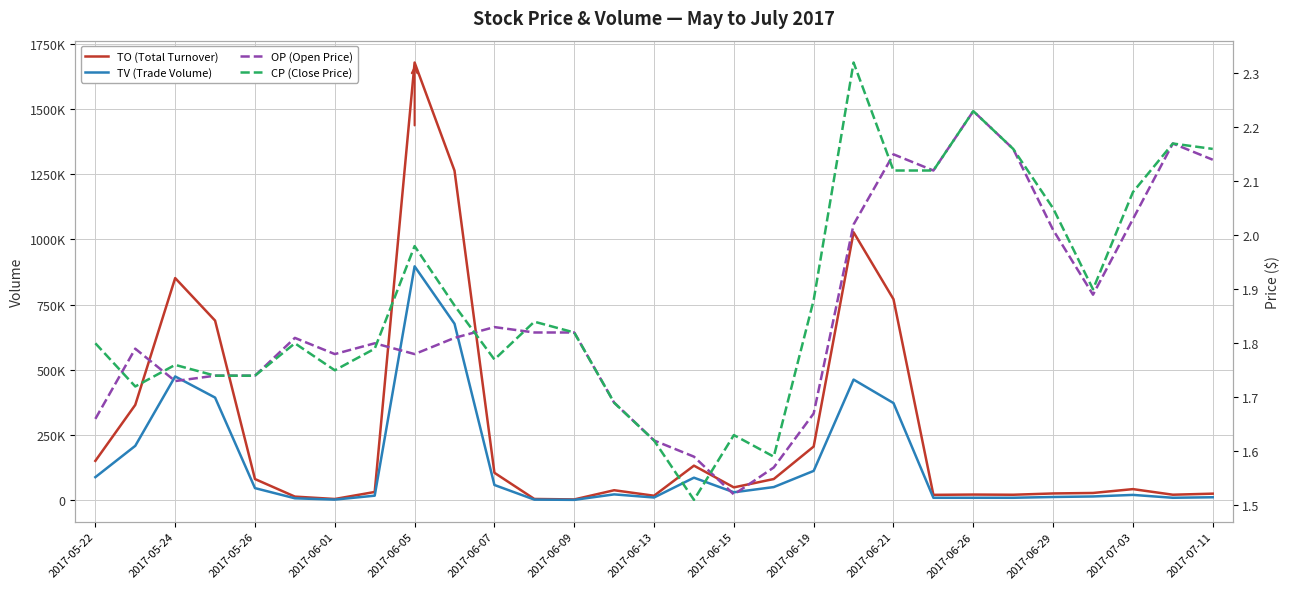

What is the highest value of the TO (Total Turnover) series?

1678090.0